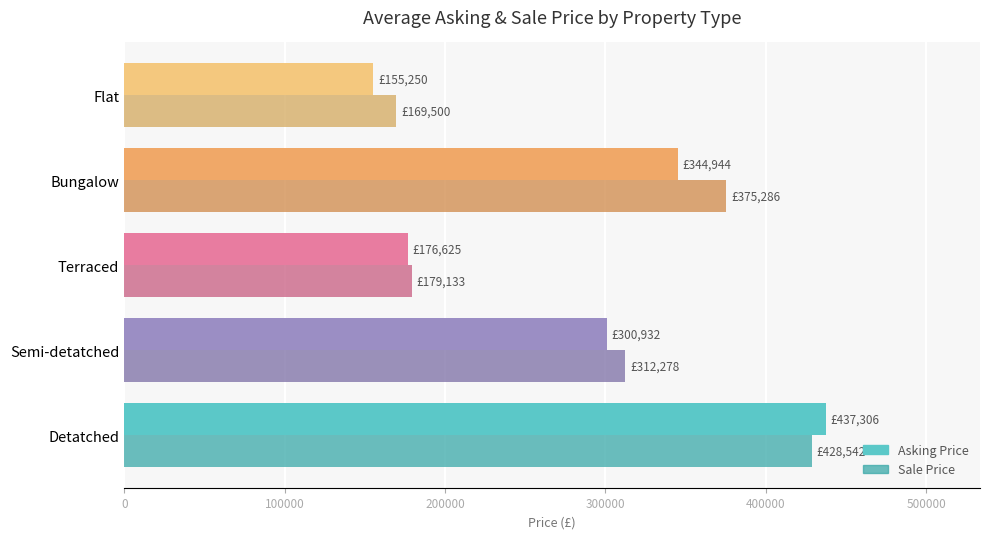

Is it true that Sale Price equals 264172.4 at Terraced?

False